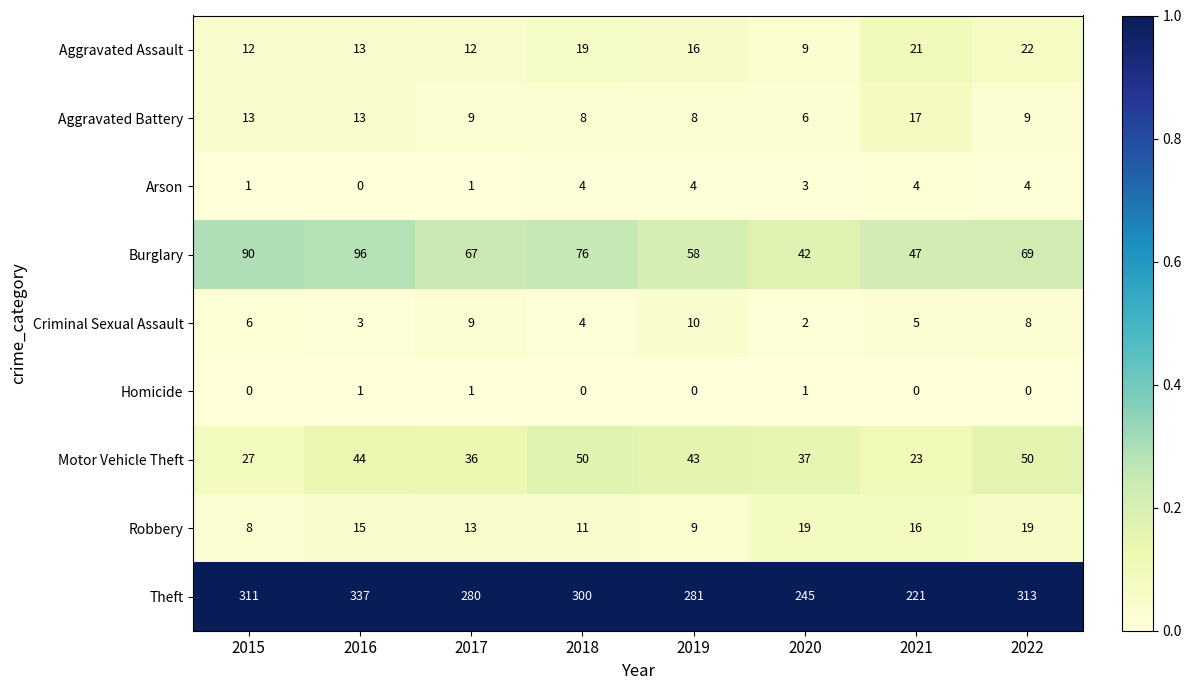

Is it true that Robbery equals 29 at 2022?

False